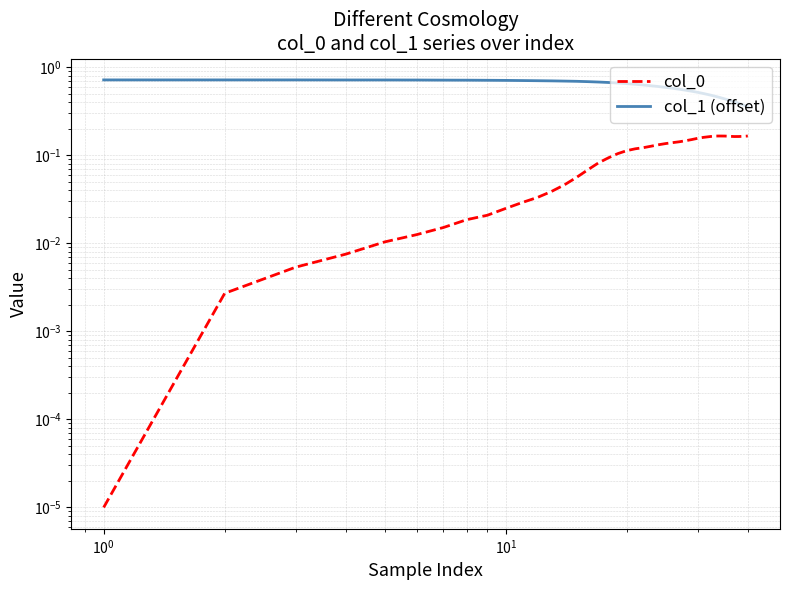

What is the highest value of the col_1 (offset) series?

0.7